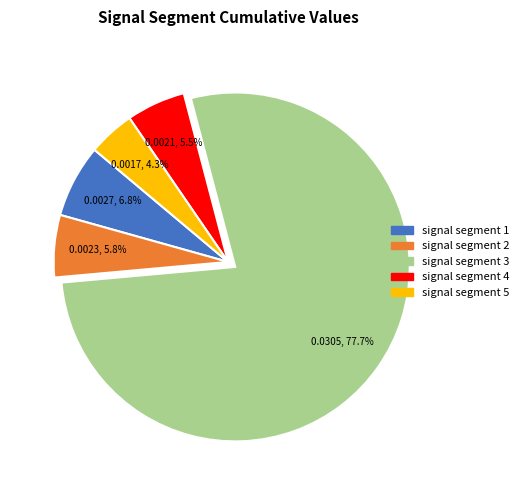

Which has a higher value, signal segment 3 or signal segment 1?

signal segment 3